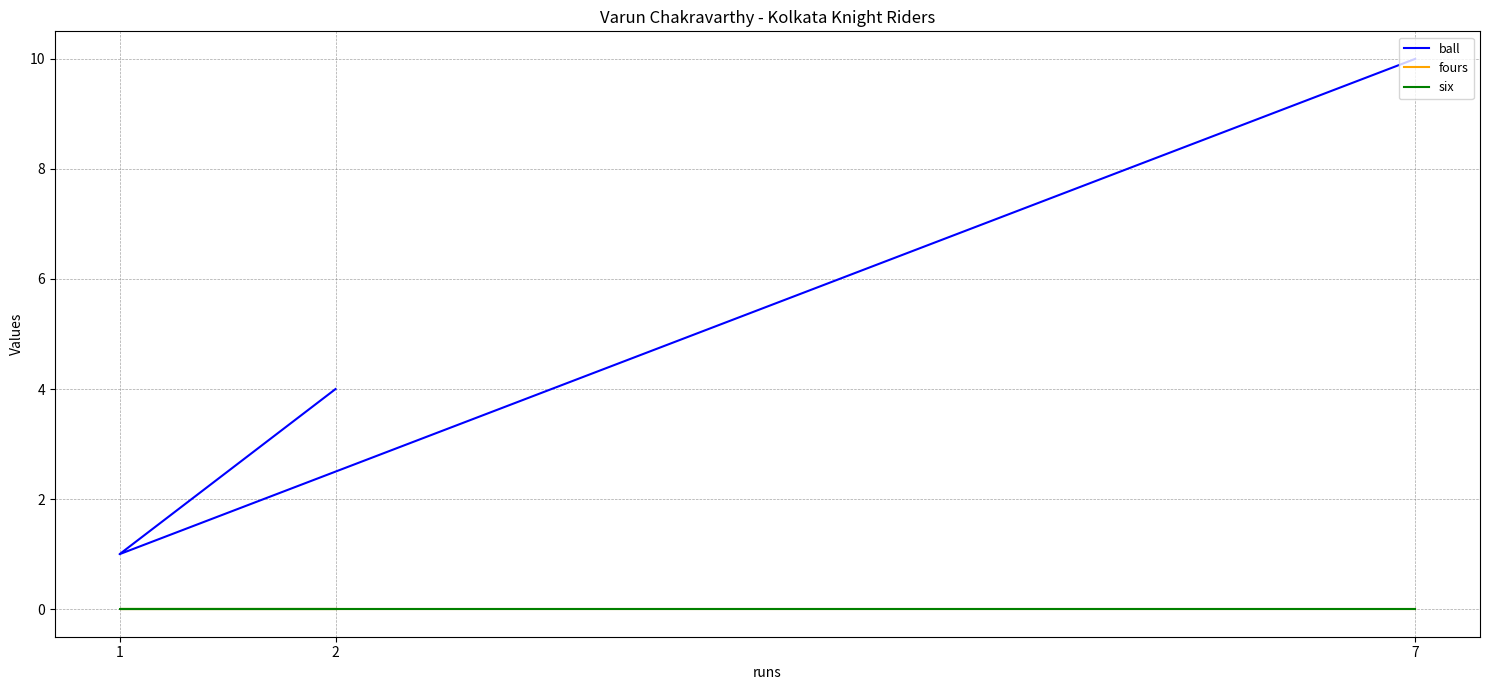

At how many categories does at least one series exceed 2?

2